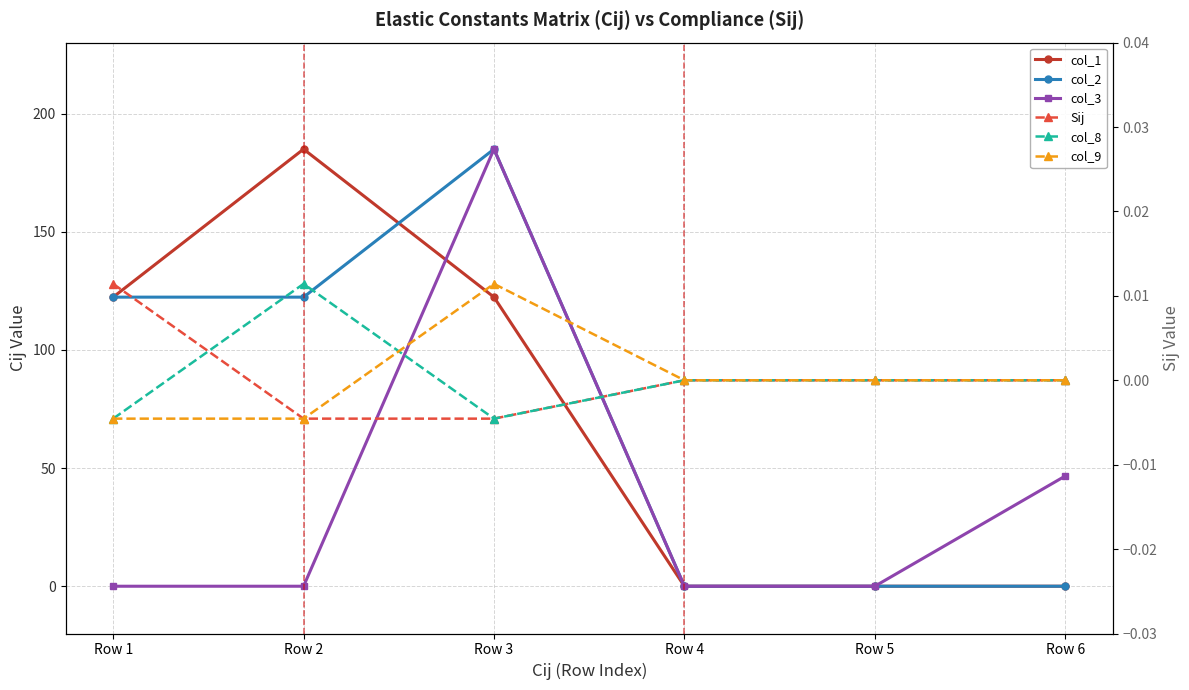

Is this an area chart (filled region under the line)?

No